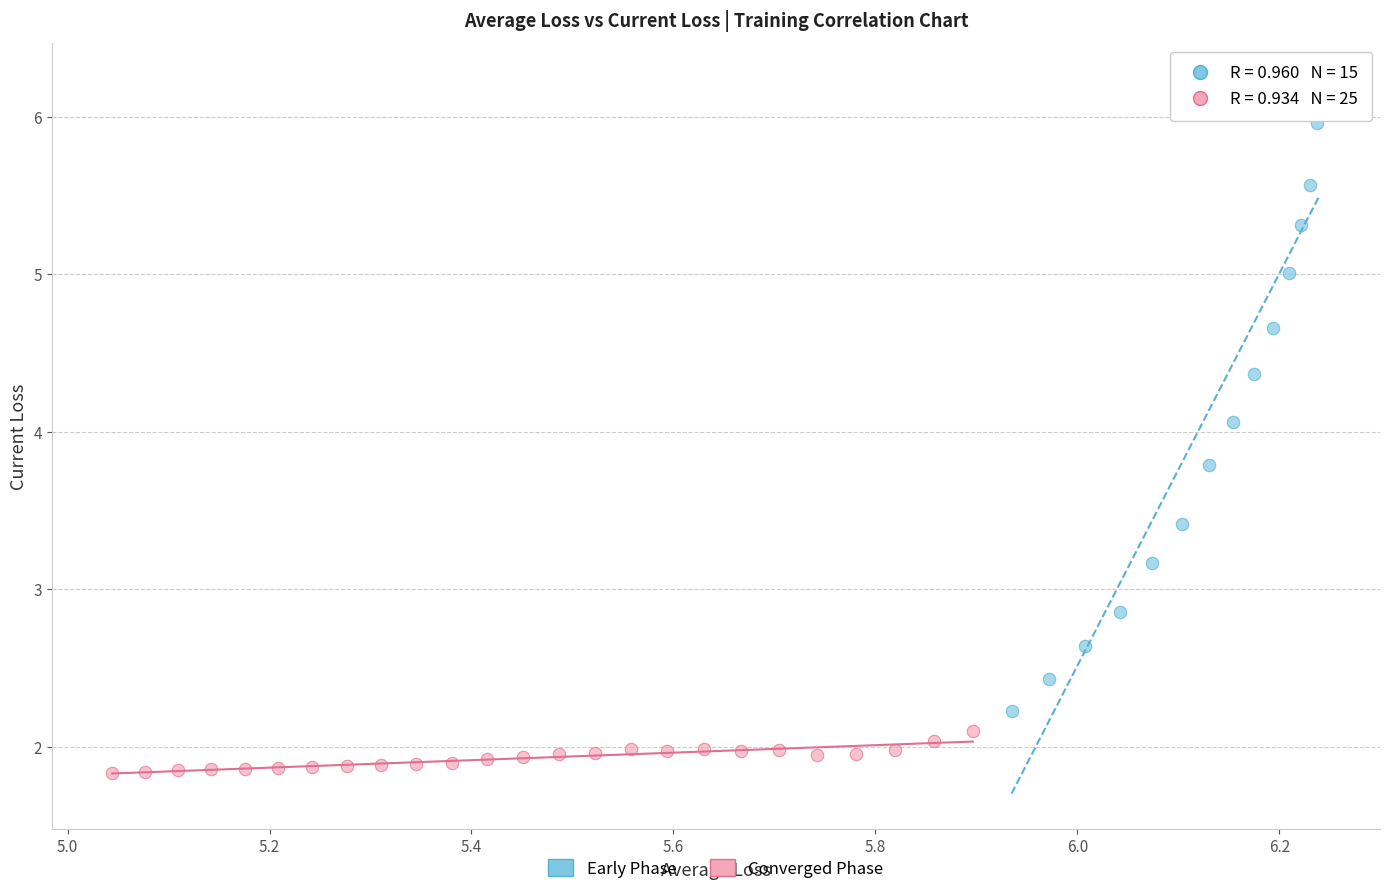

Which series has the largest Y range (max minus min)?

Early Phase